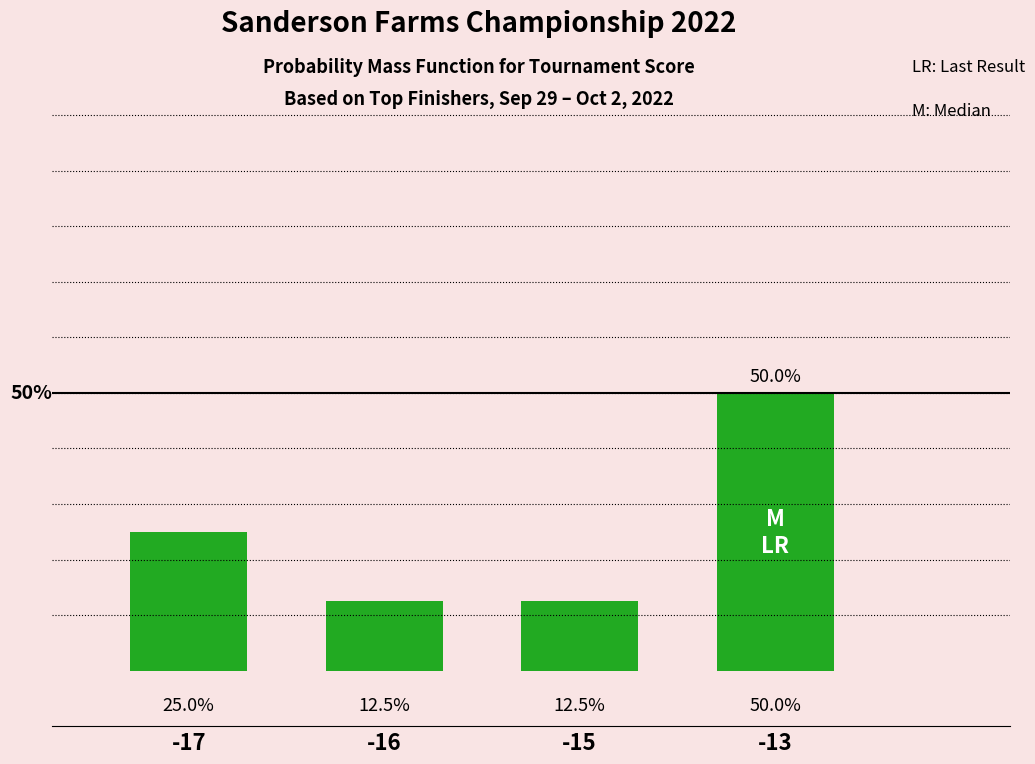

Reading right to left, what are all the values shown in this chart?

-13=50.0	-15=12.5	-16=12.5	-17=25.0